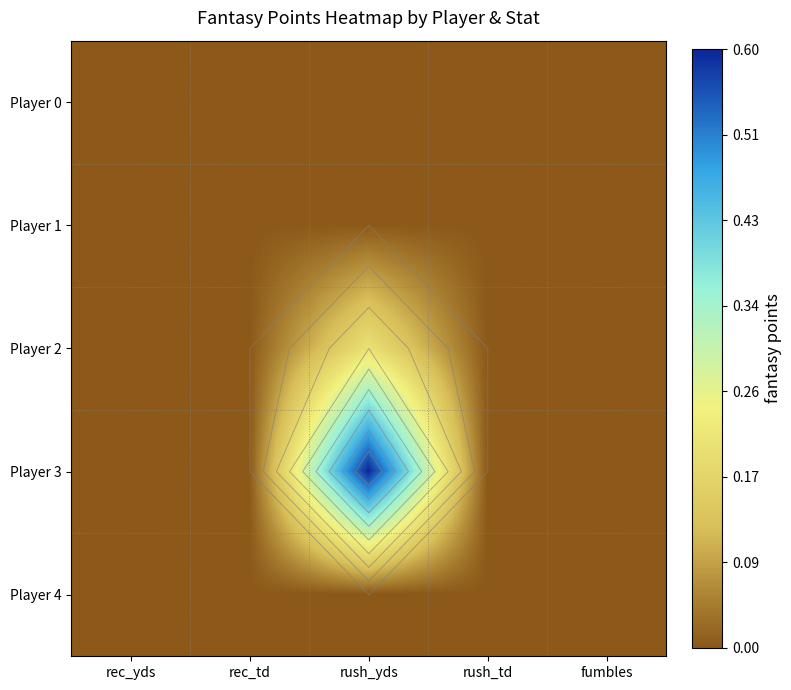

Which category has the lowest value across all series?

rec_yds